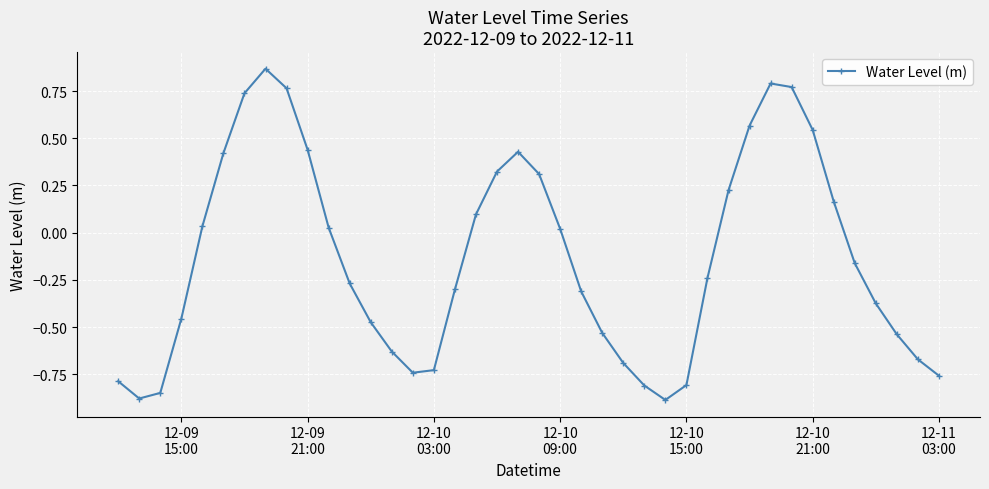

What is the difference between the second highest and minimum values?

1.7